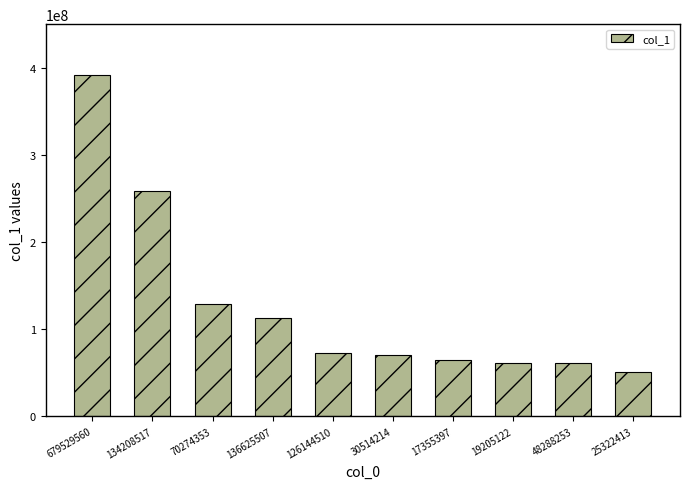

True or false: the data shows 161563433 at 136625507.

False